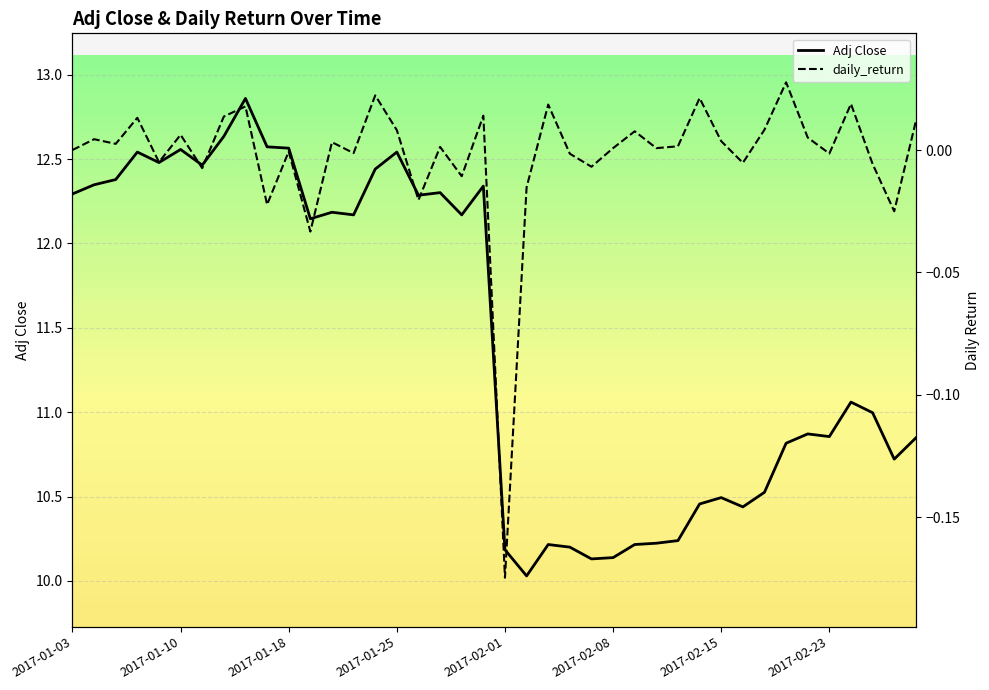

True or false: Adj Close and daily_return intersect in this chart.

False